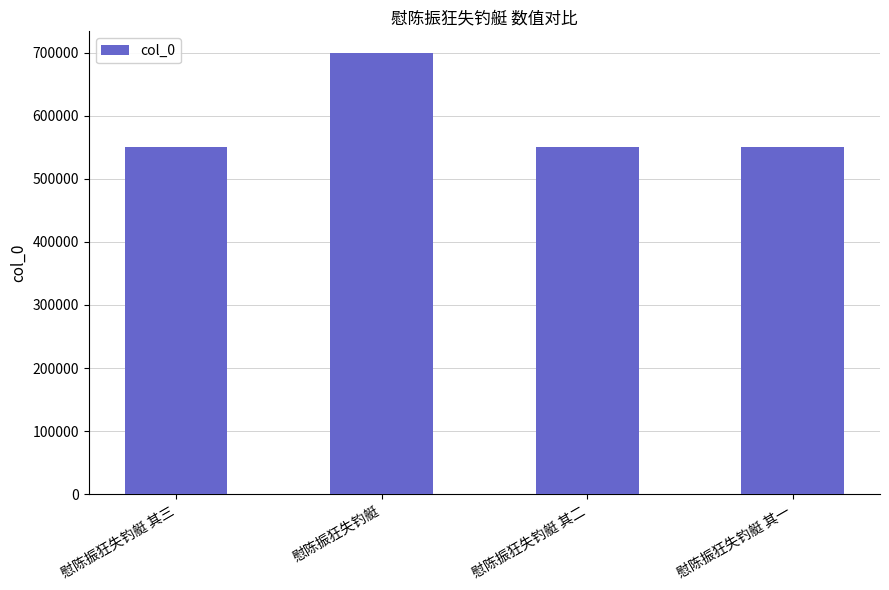

What is the minimum value shown in the chart?

550594